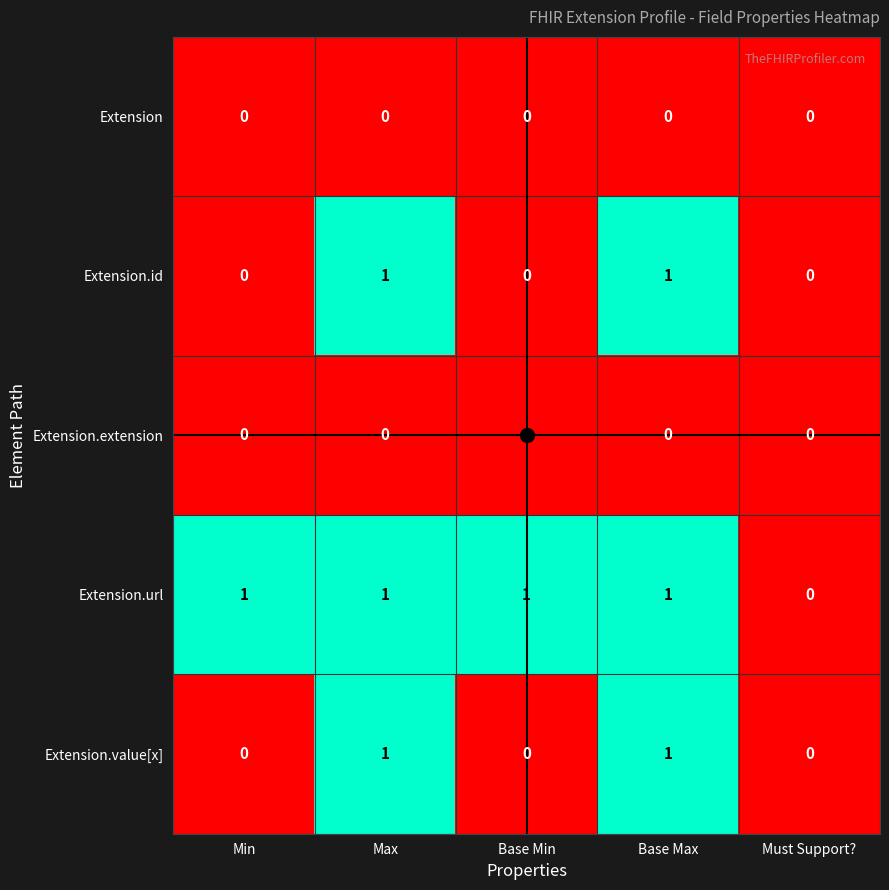

How many distinct data groups are displayed?

5